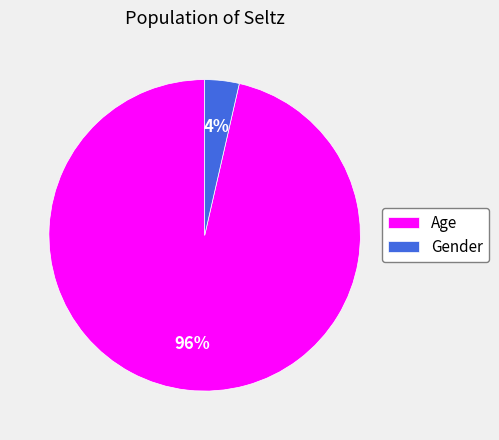

To the nearest percent, what is the average slice percentage?

50%